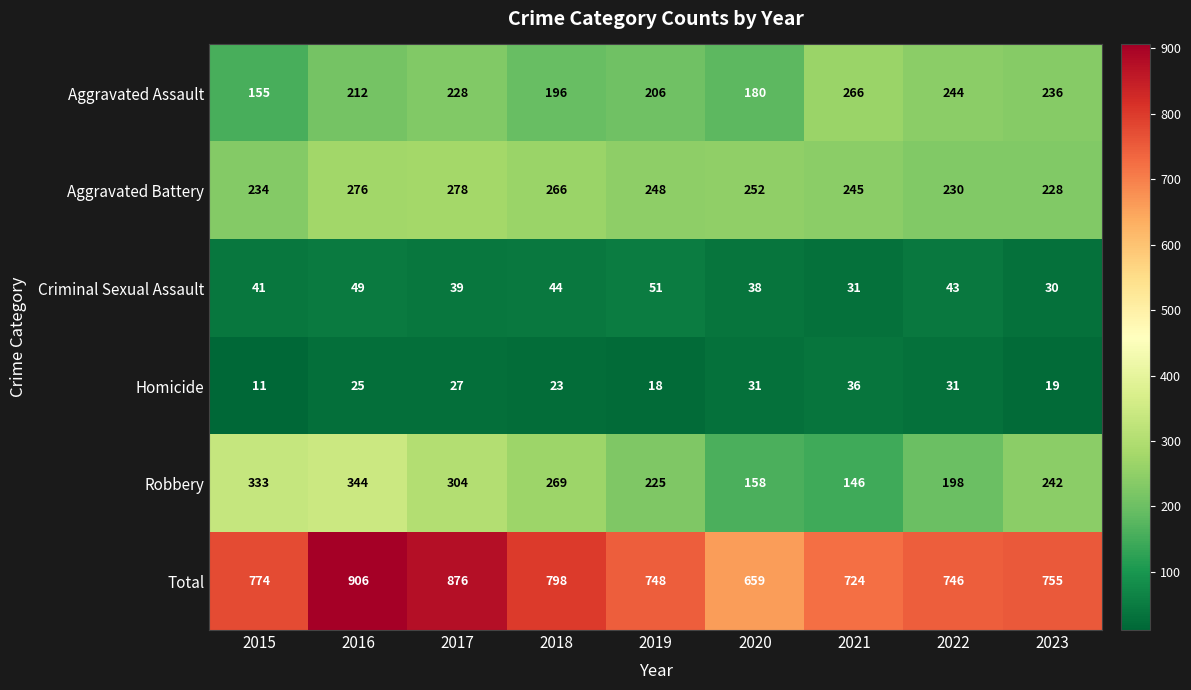

Which series has the largest total across all categories?

Total